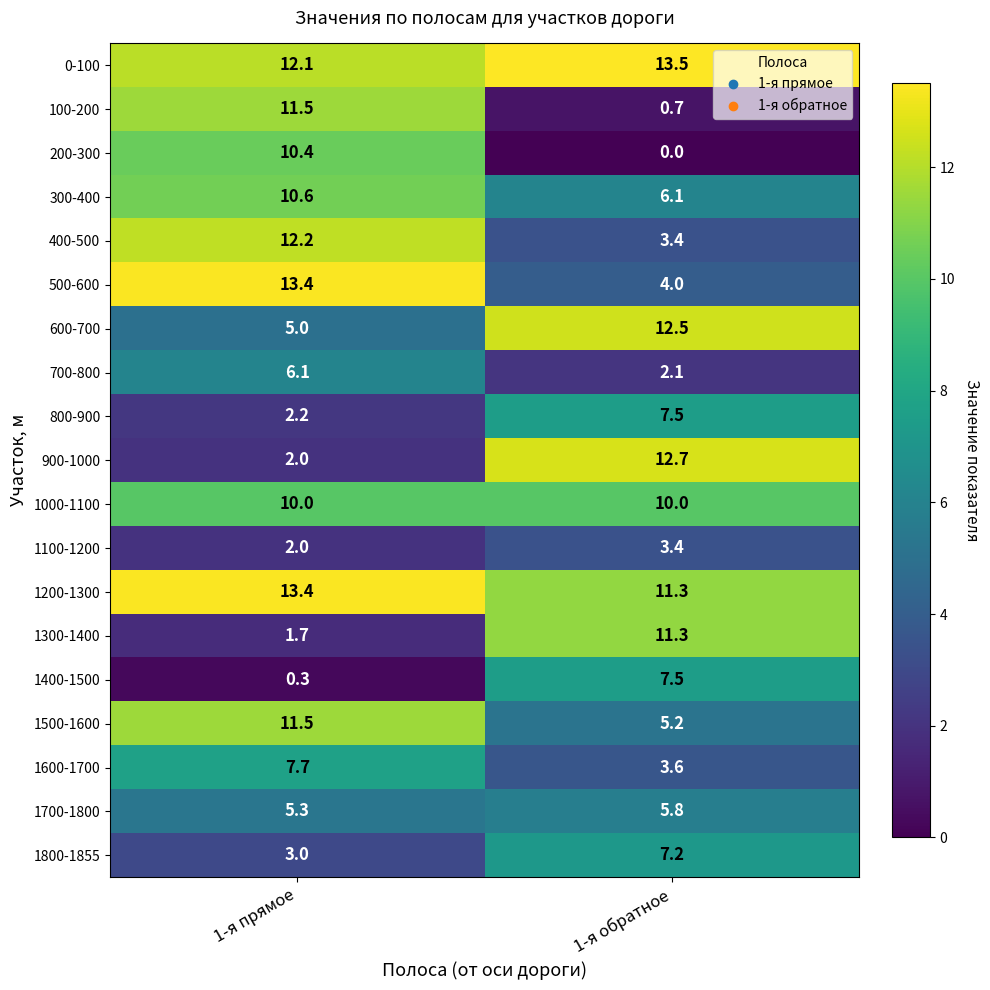

Which series changed the most between 1-я прямое and 1-я обратное?

100-200